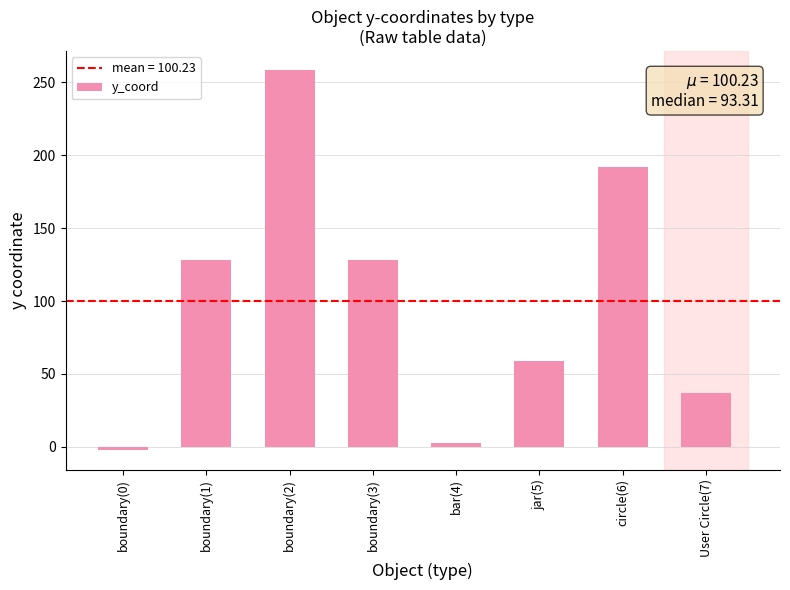

What is the average value?

100.2